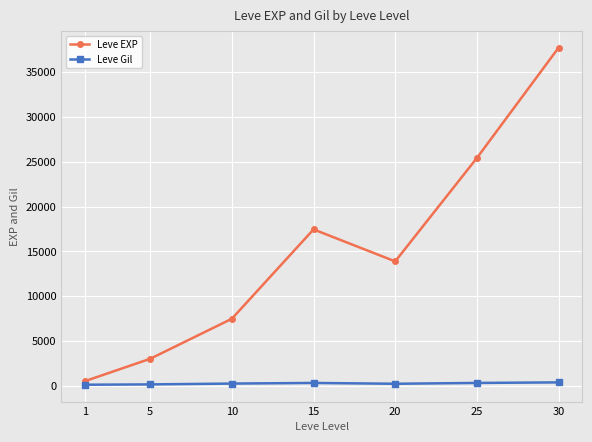

What is the minimum value shown in the chart?

113.0